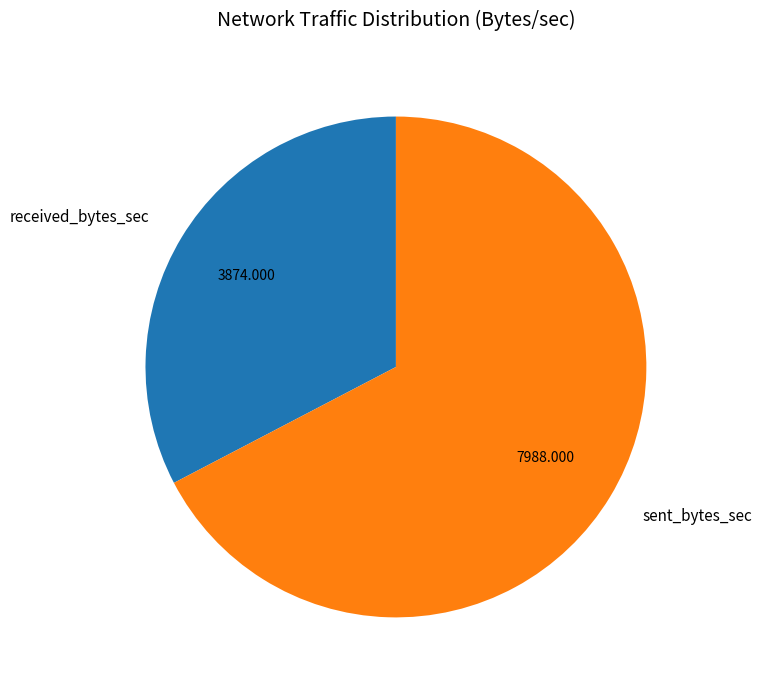

Combined, do received_bytes_sec and sent_bytes_sec account for over 50%?

Yes